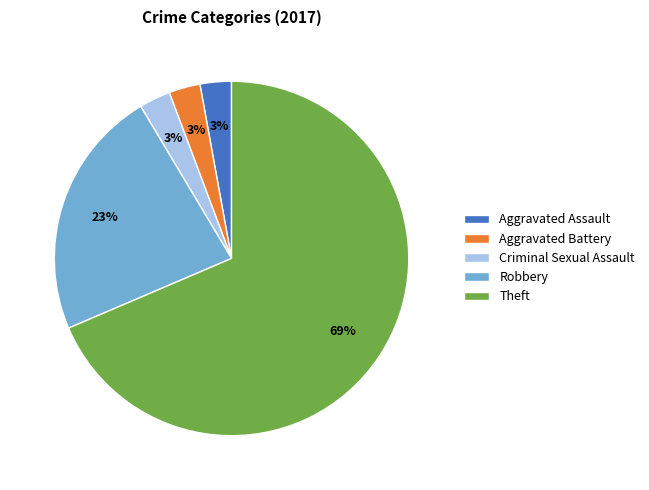

Is there any slice that represents more than half of the pie?

Yes